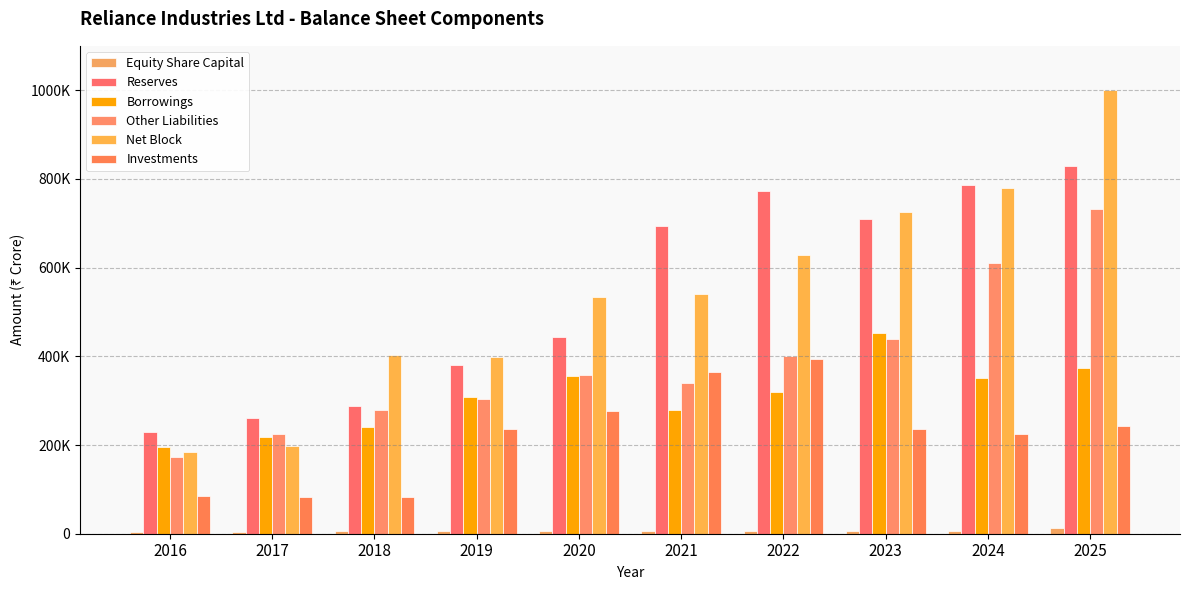

True or false: Reserves has a value of 381186 at 2019.

True